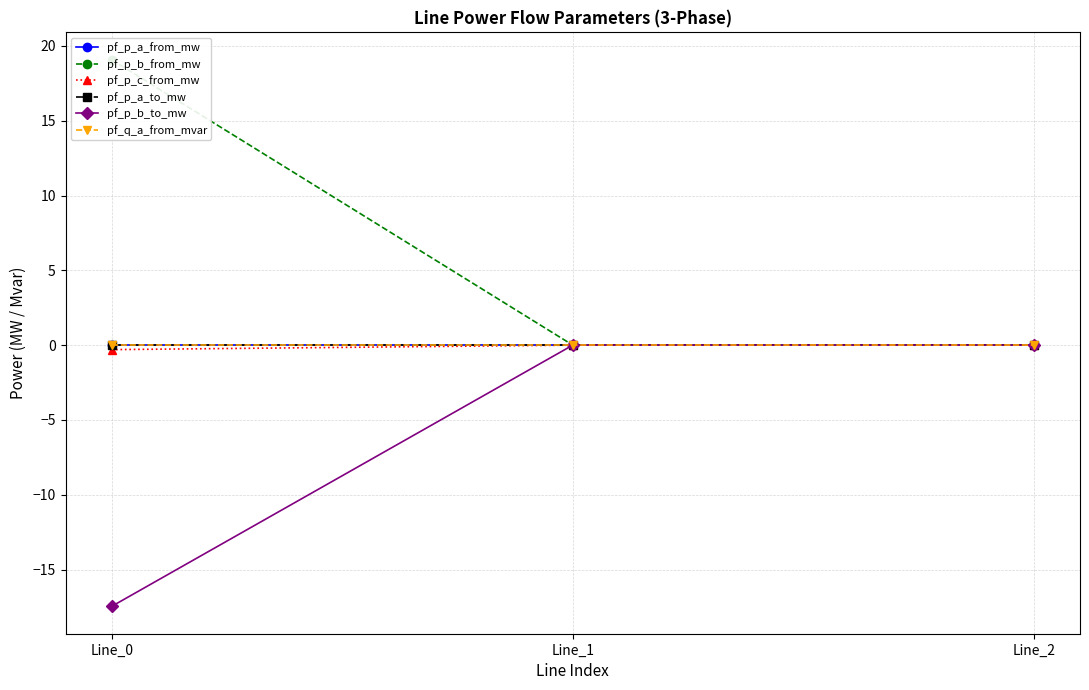

The pf_p_b_to_mw series shows -0.0 at Line_2. True or false?

False